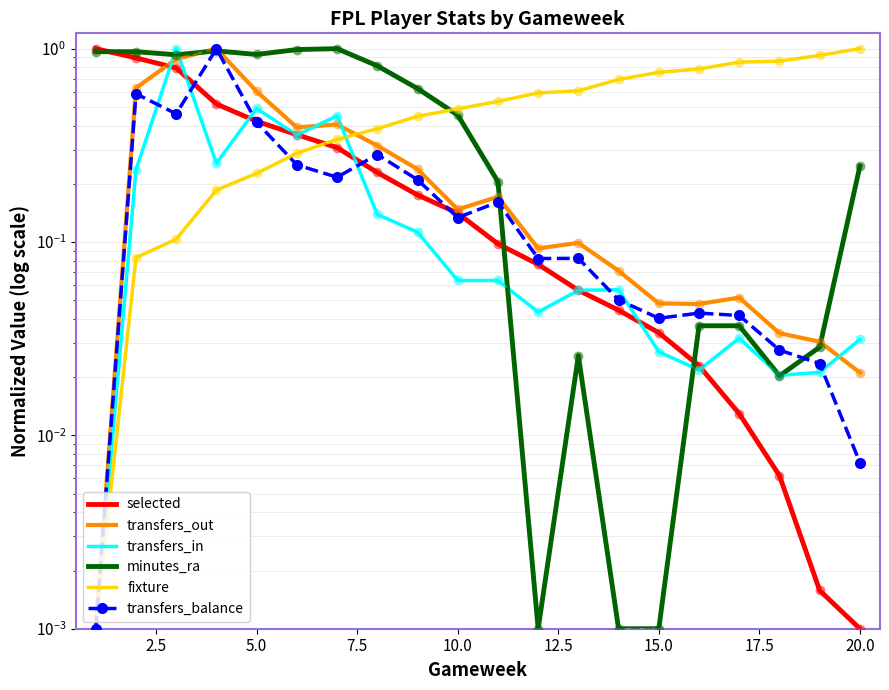

What are all the series names shown in the legend?

selected, transfers_out, transfers_in, minutes_ra, fixture, transfers_balance